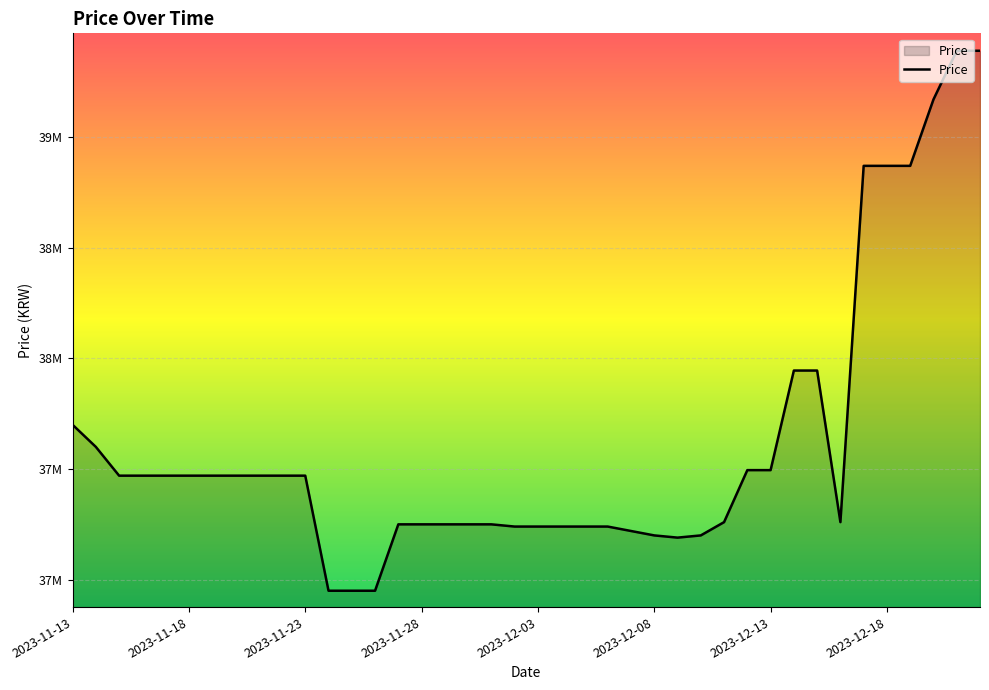

How many interior local valleys (lower than both neighbors) does the data have?

2